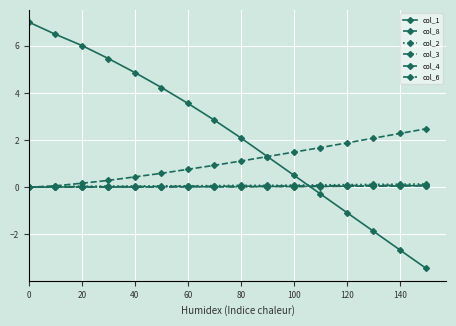

How many lines are shown in the chart?

6